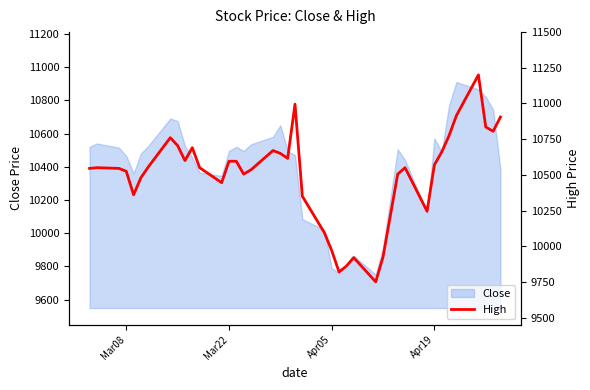

What is the highest value of the Close series?

10910